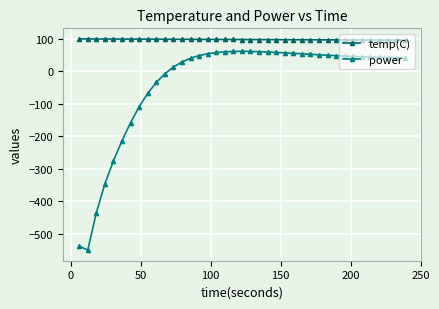

List the series in order of their overall mean, lowest first.

power, temp(C)